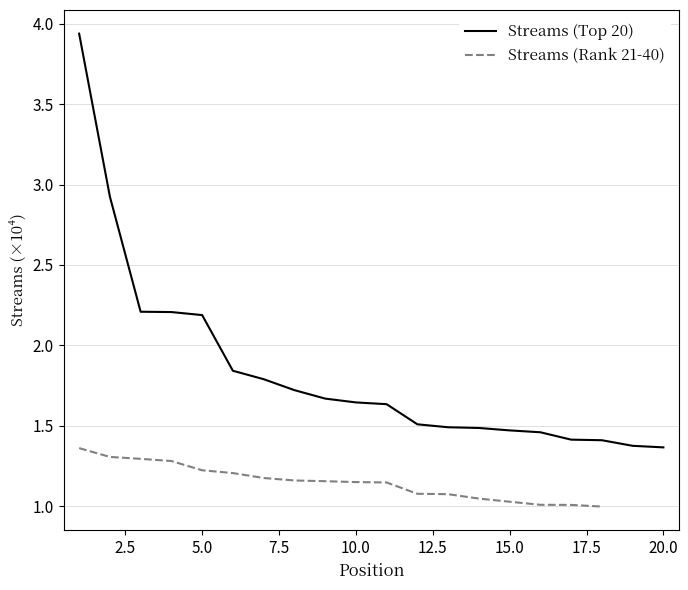

What is the difference between the values at 6 and 5?

3462